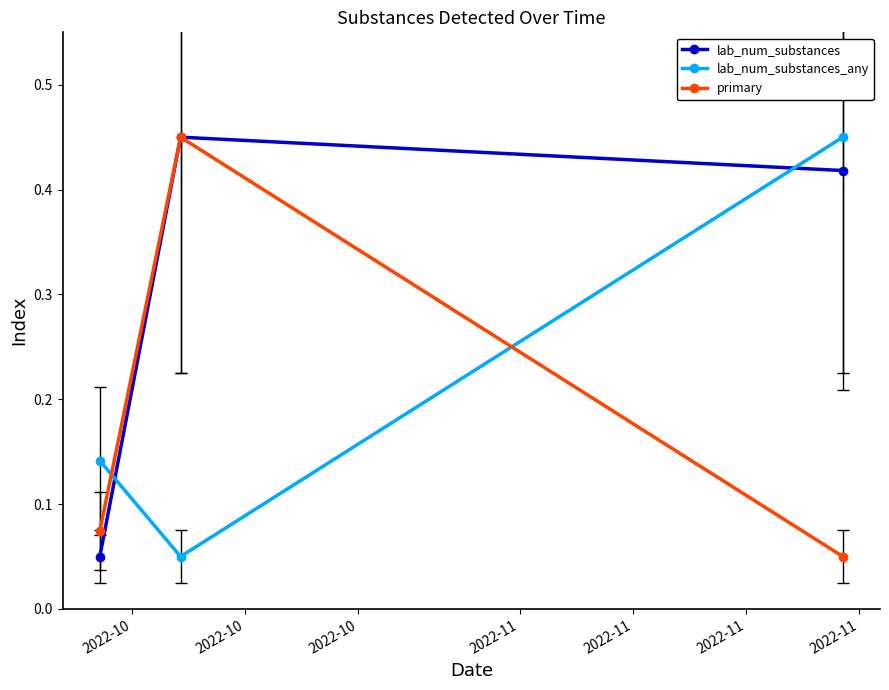

How many lab_num_substances_any values are between 0 and 1?

3